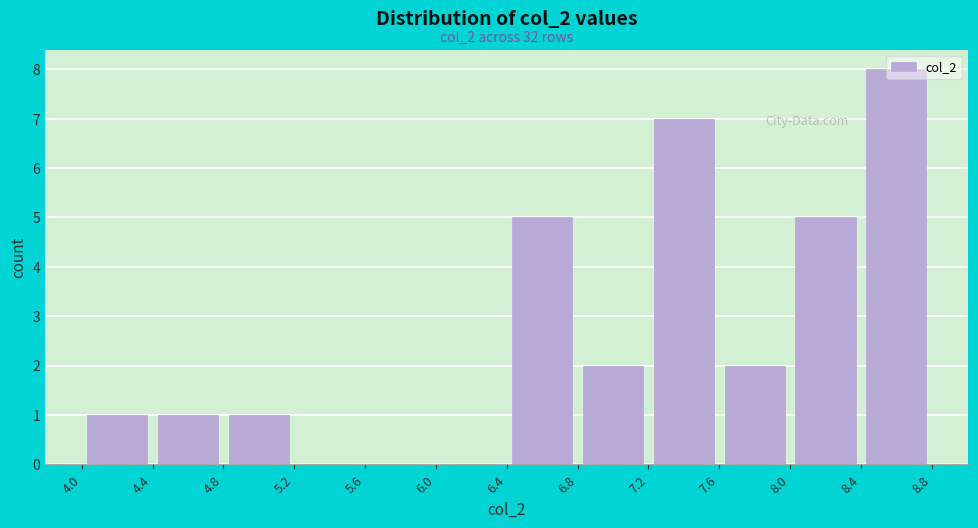

Over which range of the x-axis is the bar tallest?

8.4 to 8.8